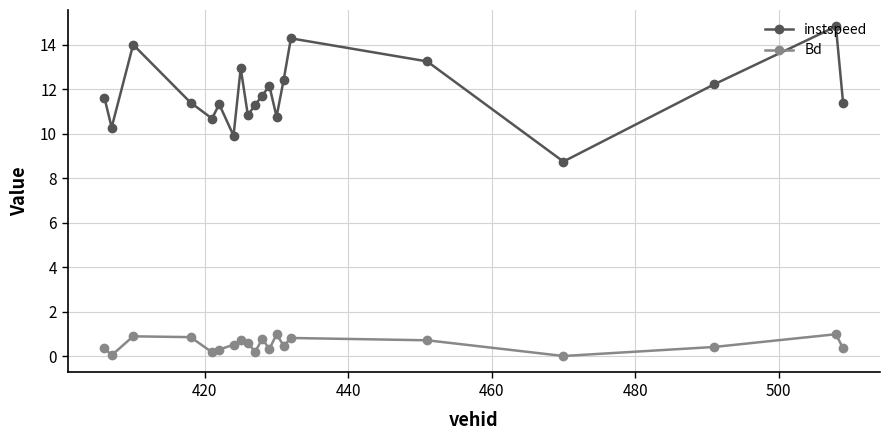

How many interior local peaks does the instspeed series have?

6